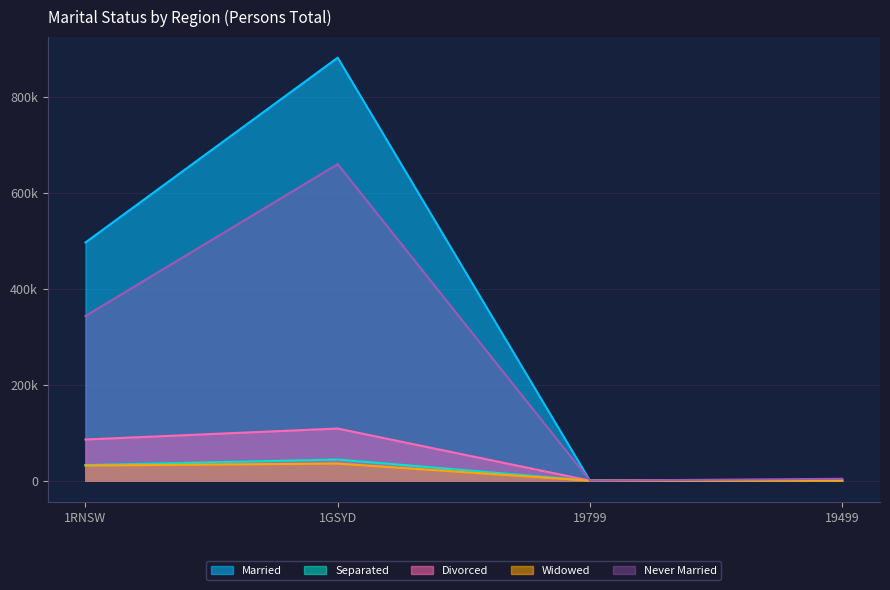

Which series changed the most between 1RNSW and 19799?

Married